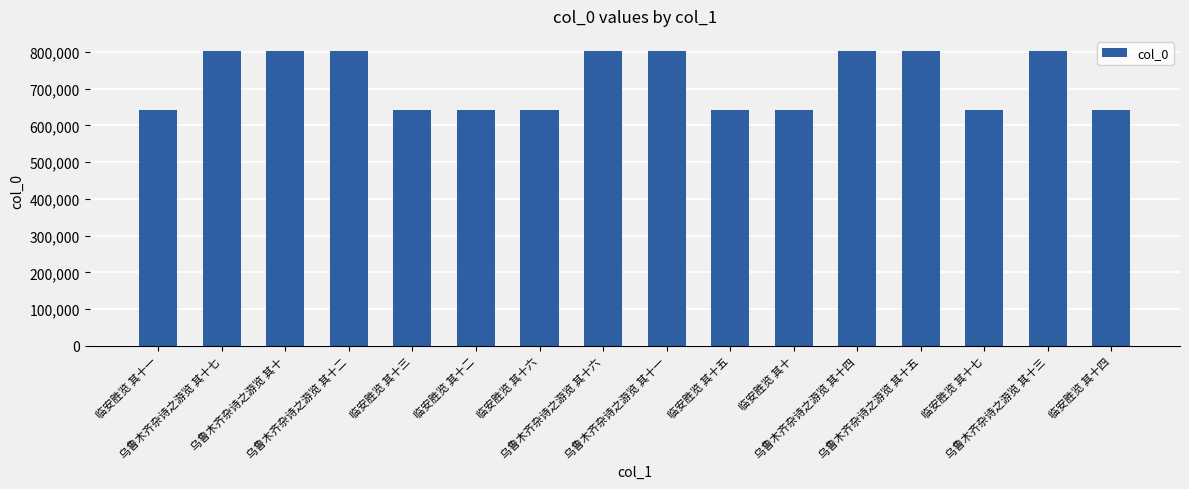

What is the smallest value displayed?

643477